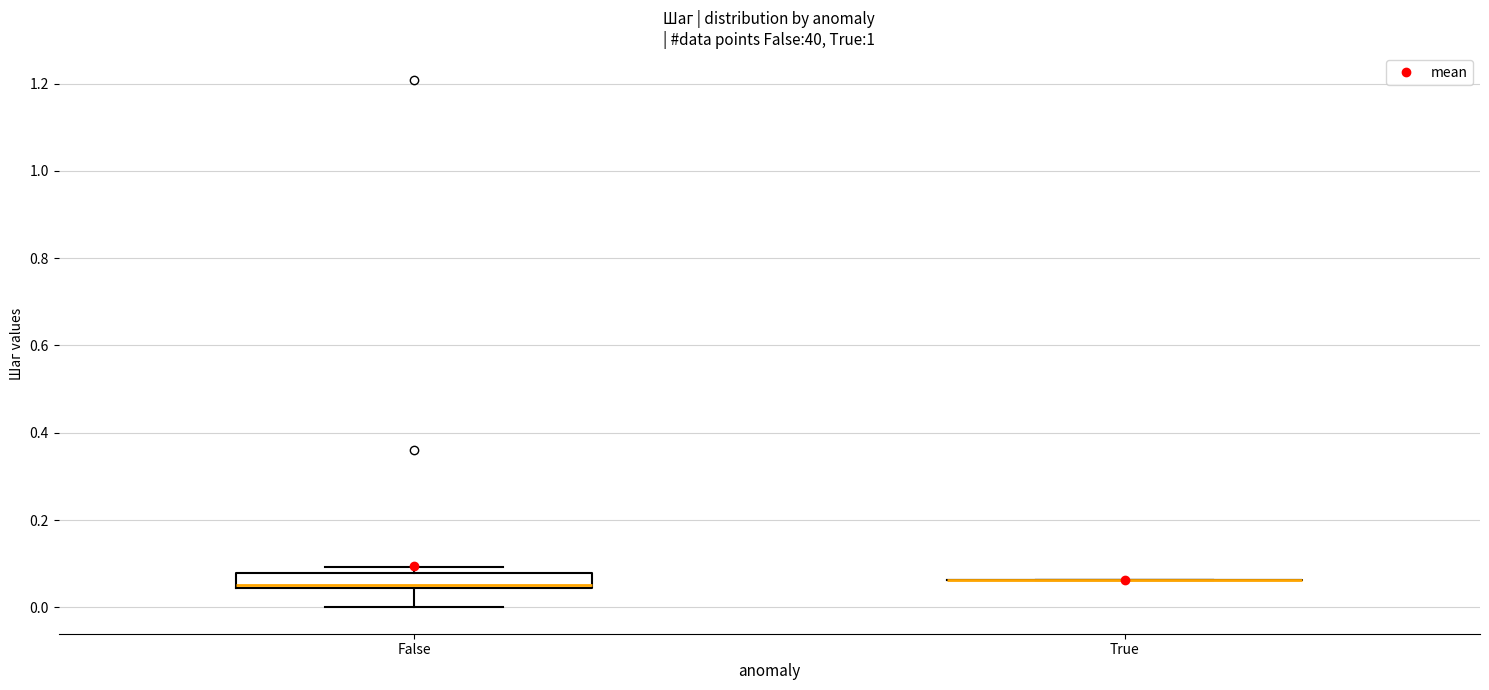

Reading left to right, read every box against the y-axis: the position of its median line, the range the box covers, and the ends of its whiskers. The values are not printed on the chart, so give them approximately, as read against the axis.

False: median 0.06, box 0.04 to 0.08, whiskers 0.00 to 0.10
True: box collapsed to a line at 0.06, whiskers 0.06 to 0.06